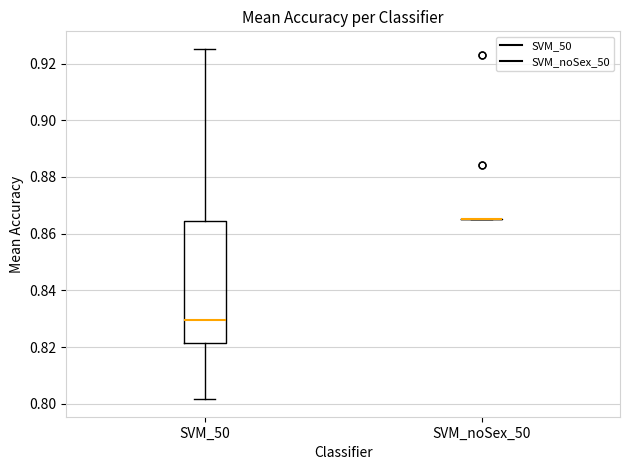

Which box is the tallest, from its lower edge to its upper edge?

SVM_50